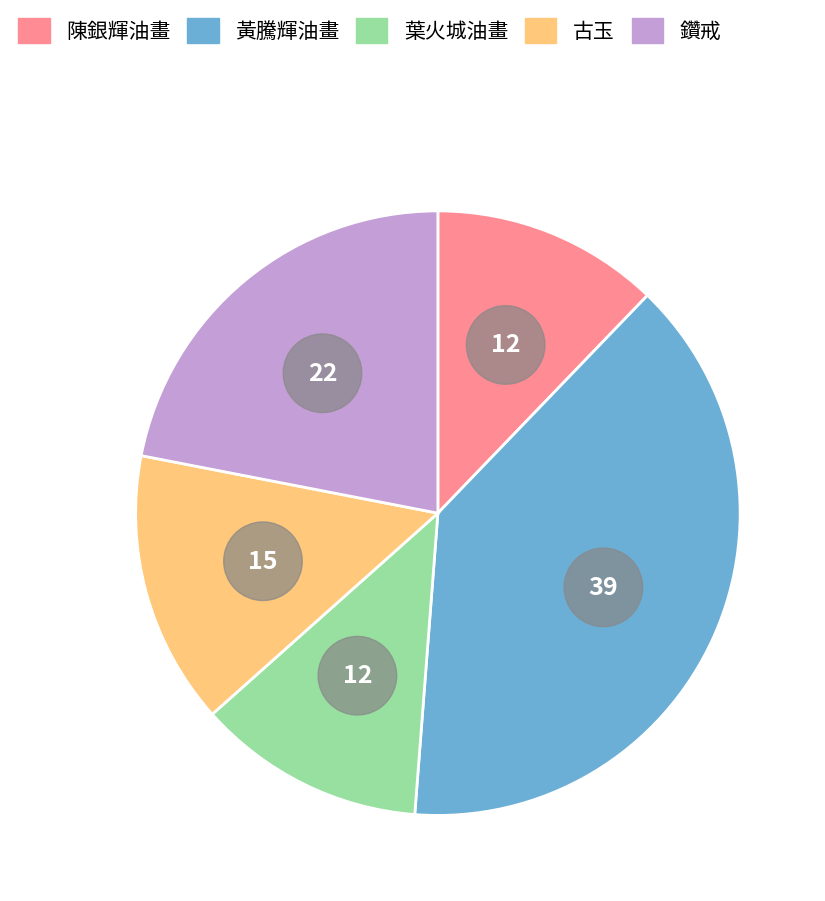

Count the number of slices in the pie.

5